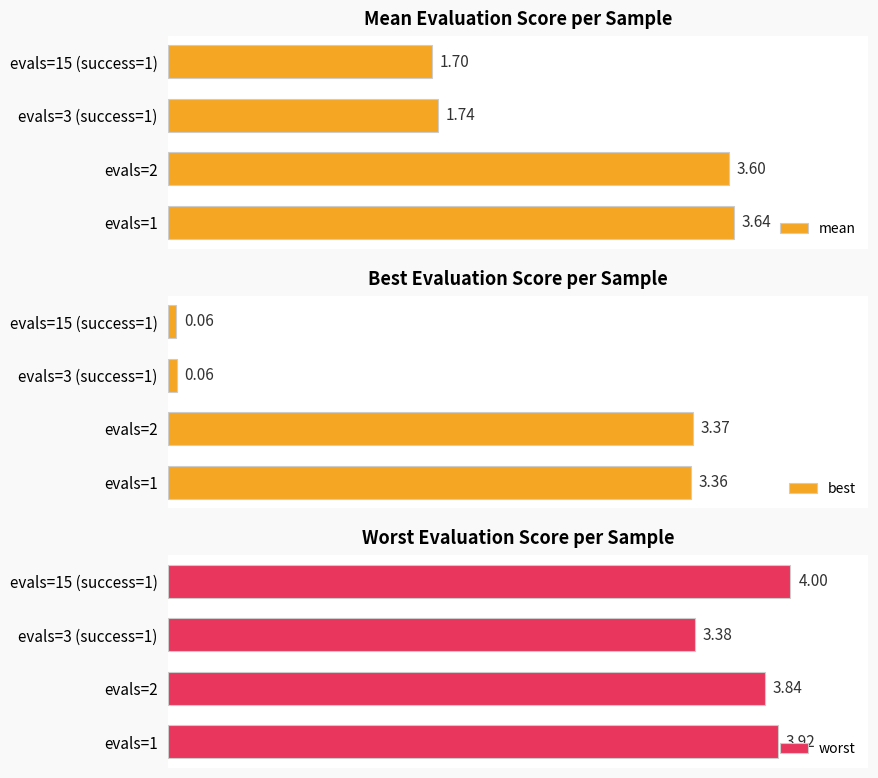

What is the difference between the maximum and second lowest values in the best series?

3.3